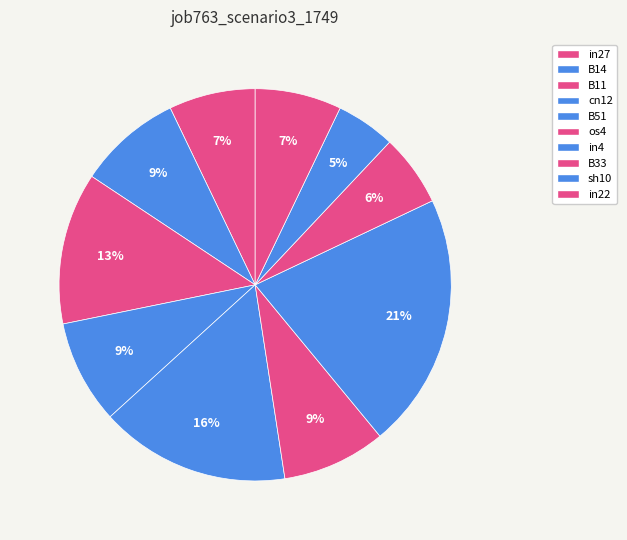

How many segments does this pie chart have?

10